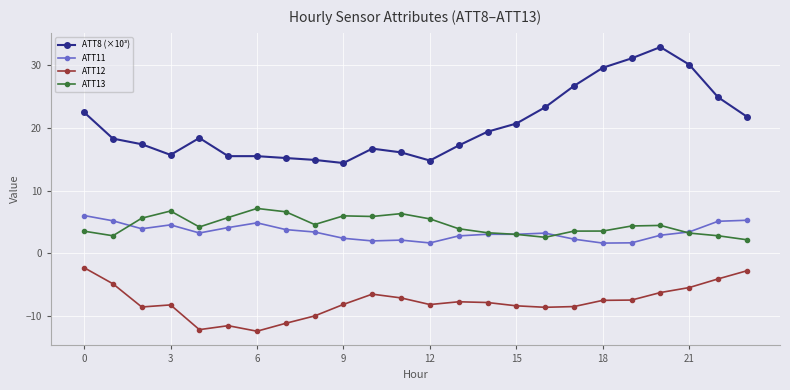

How many lines are shown in the chart?

4